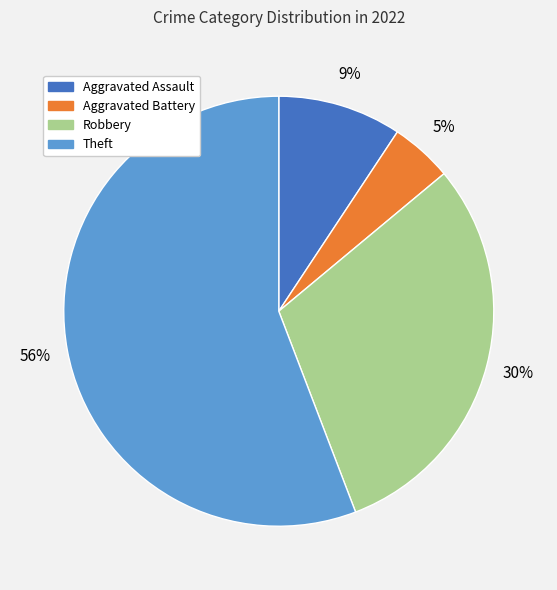

To the nearest percent, what is the combined percentage of Robbery and Theft?

86%